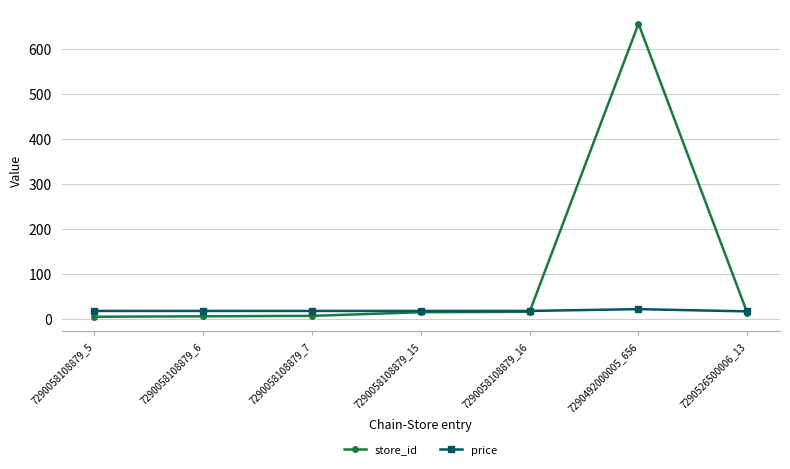

What is the label of the 3rd point from the left?

7290058108879_7